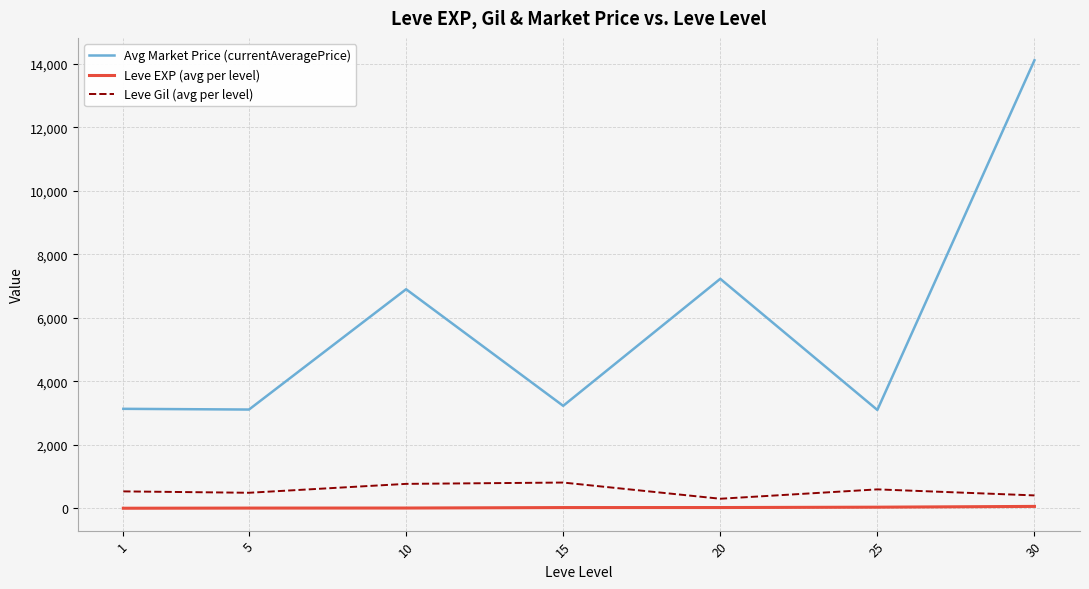

At how many categories does at least one series exceed 13345?

1